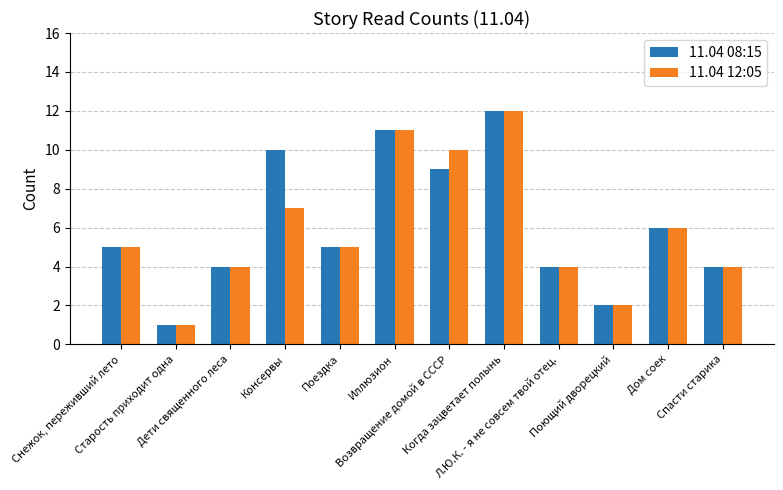

What is the average value of the 11.04 12:05 series?

6